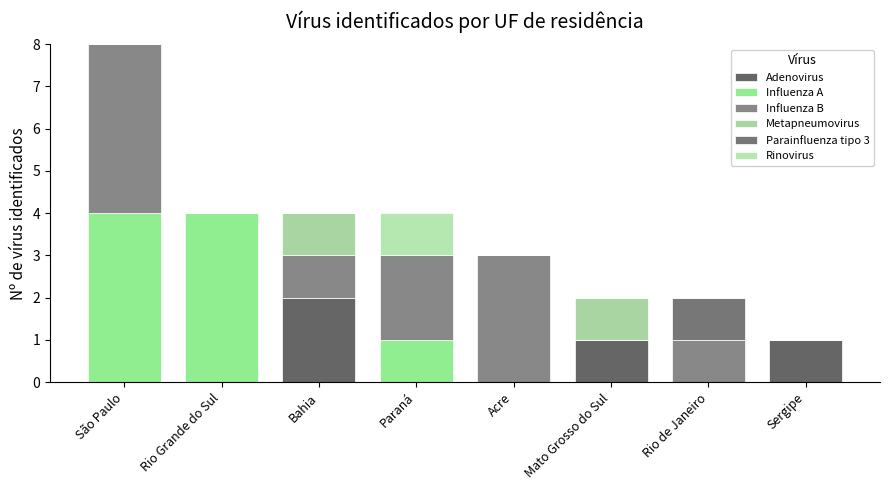

Rank the series at Mato Grosso do Sul from lowest to highest value.

Influenza A, Influenza B, Parainfluenza tipo 3, Rinovirus, Adenovirus, Metapneumovirus